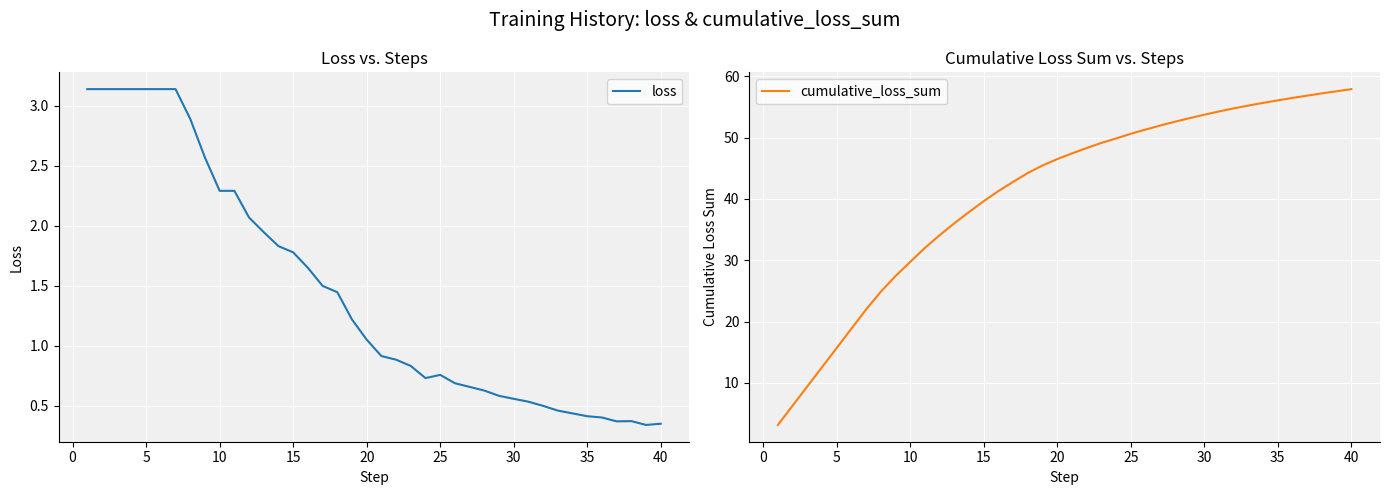

At how many categories does at least one series exceed 37?

27